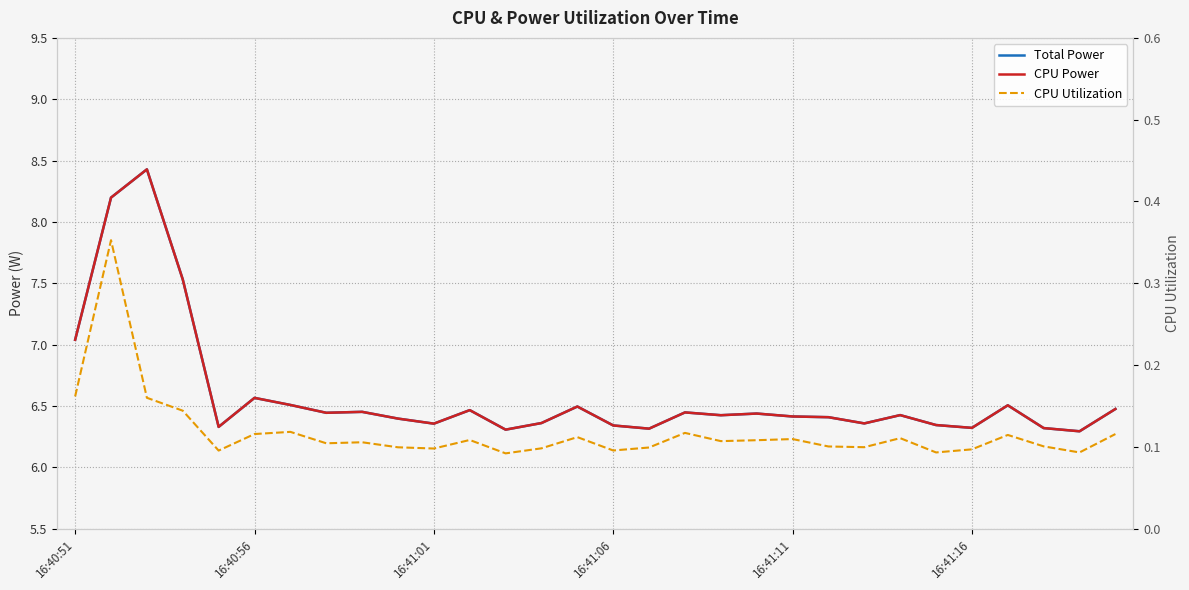

Which series has the largest total across all categories?

Total Power